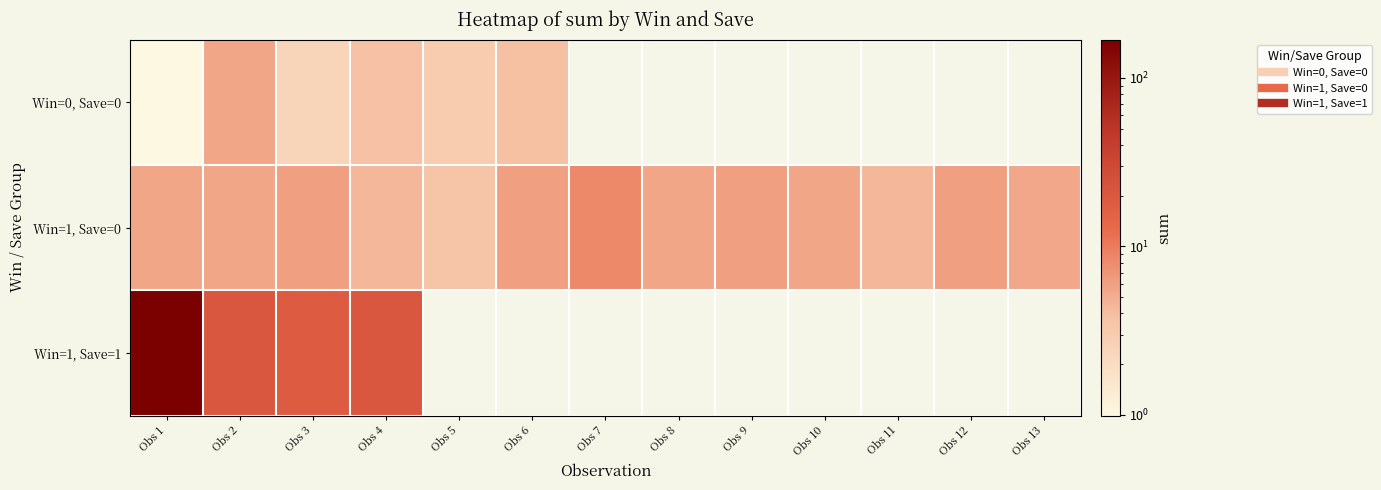

Count the number of data series in this chart.

3